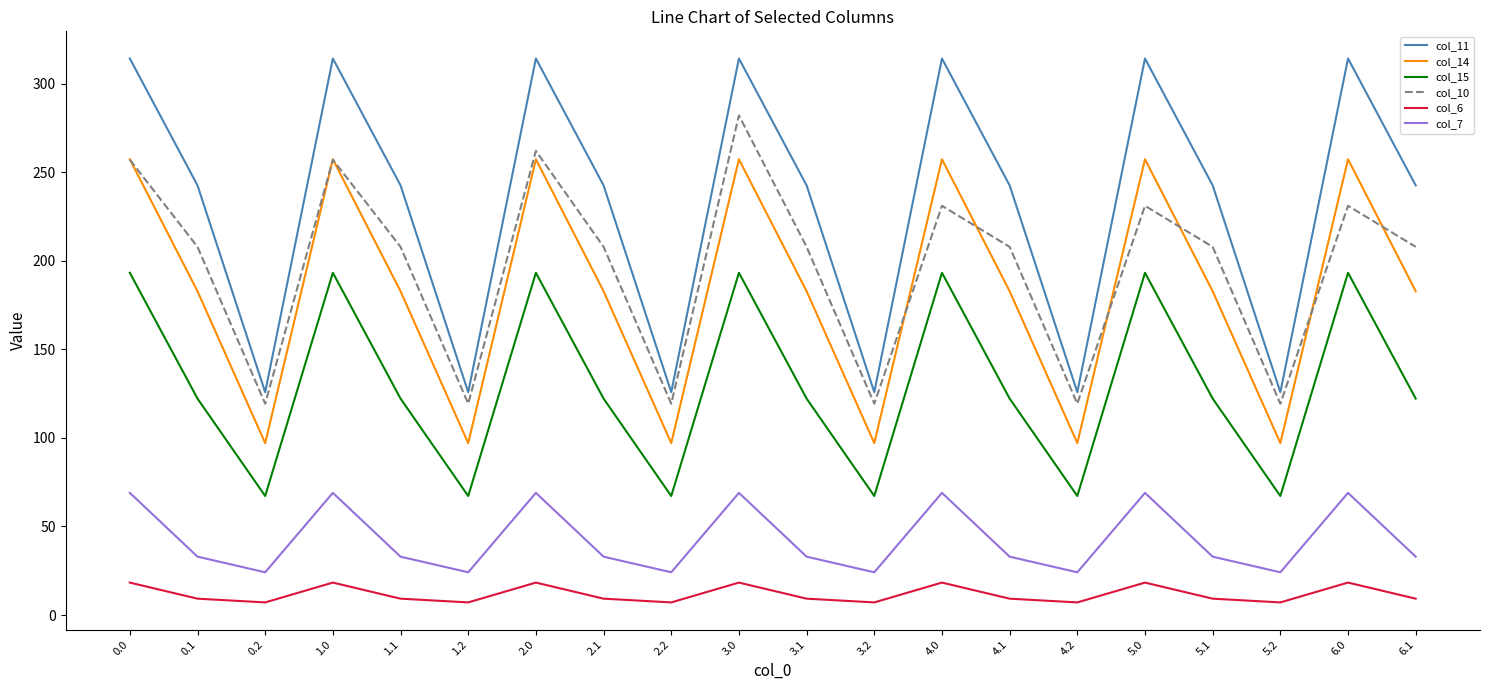

True or false: col_15 has more than 2 interior local peaks.

True